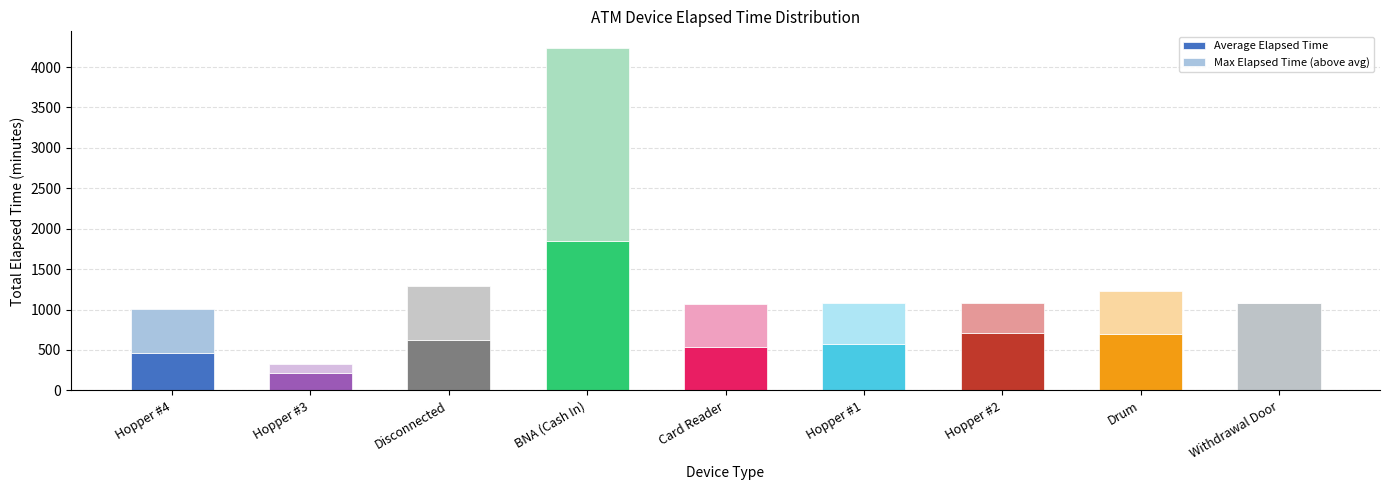

At which label does Average Elapsed Time reach its peak?

BNA (Cash In)